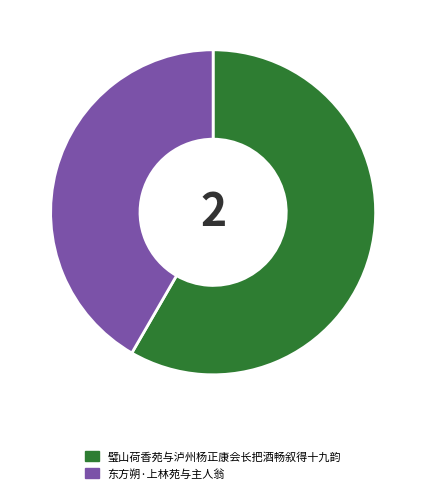

True or false: 璧山荷香苑与泸州杨正康会长把酒畅叙得十九韵 accounts for 67% of the total.

False